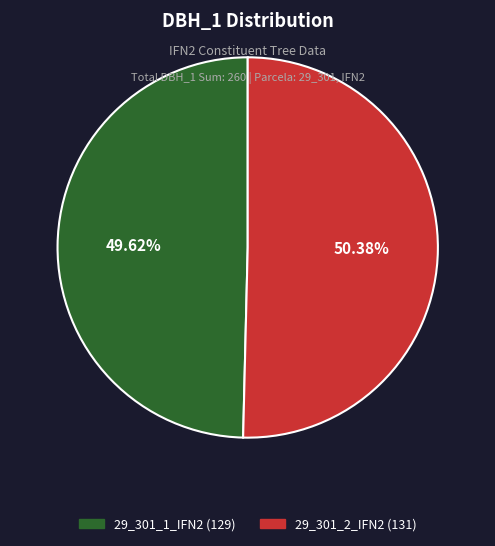

Is it true that 29_301_2_IFN2 is 50% of the pie?

True